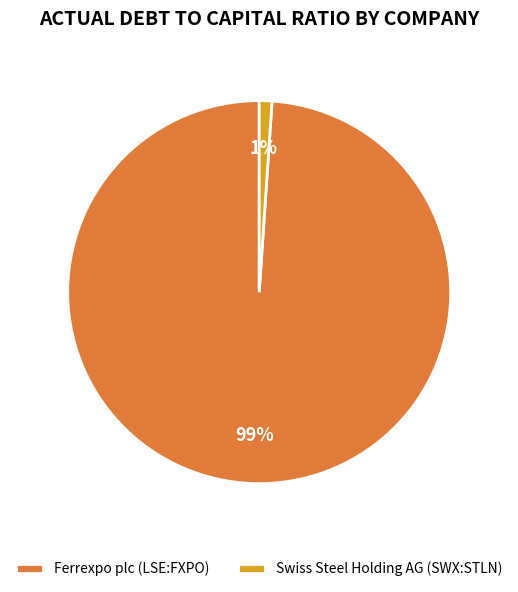

Count the number of slices in the pie.

2